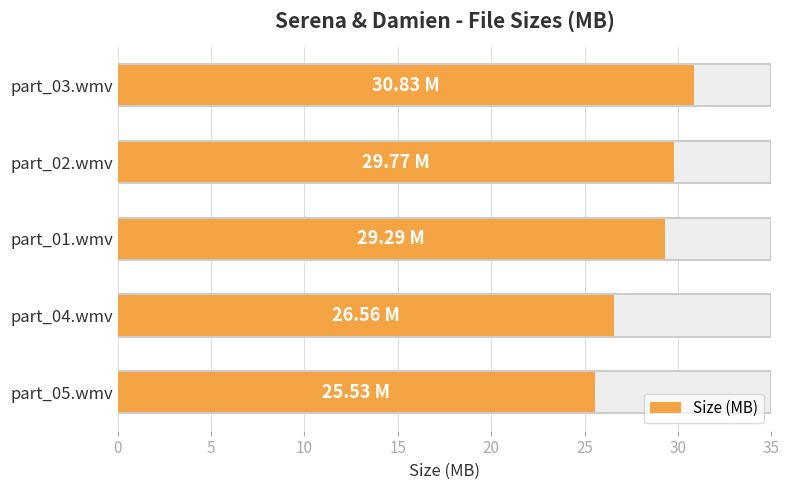

Are the bars horizontal?

Yes